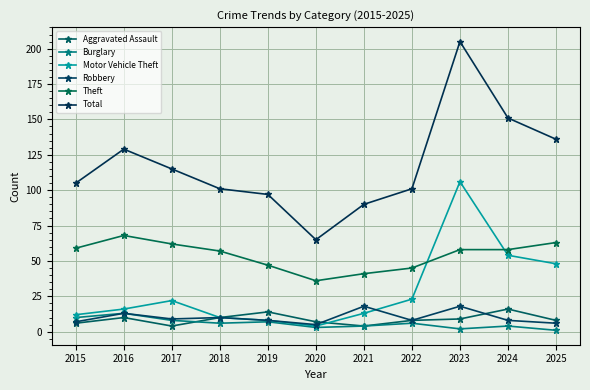

What is the approximate value of Robbery at 2023?

18